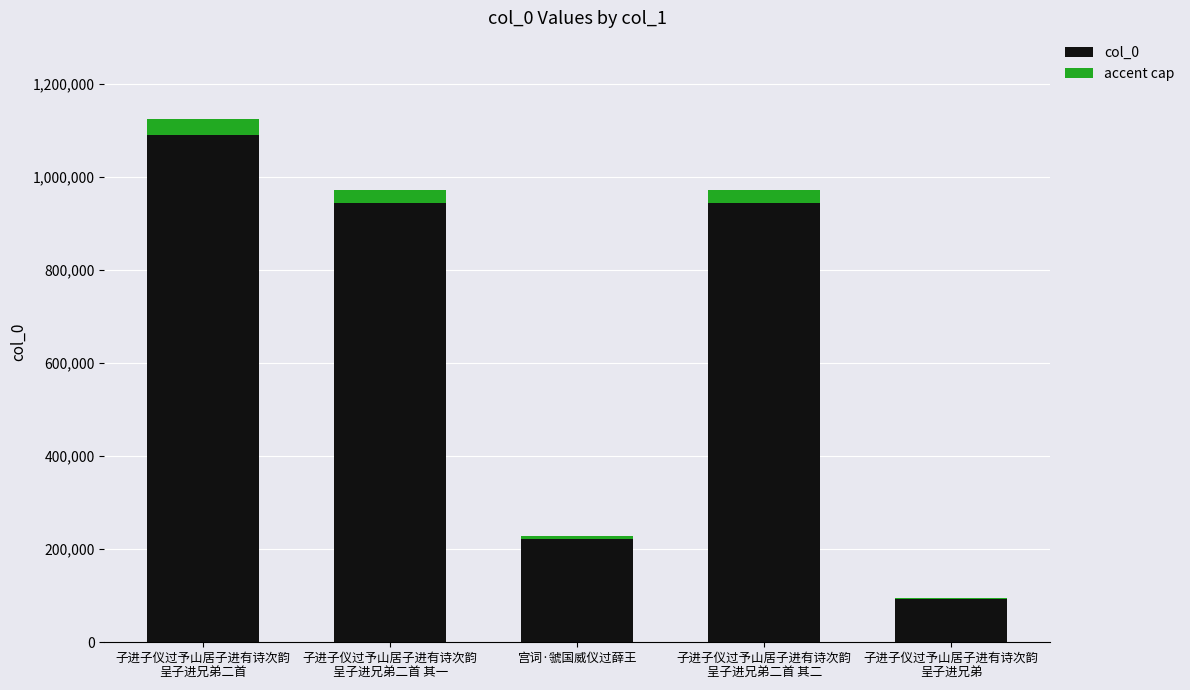

Which series has the largest range (max minus min)?

col_0